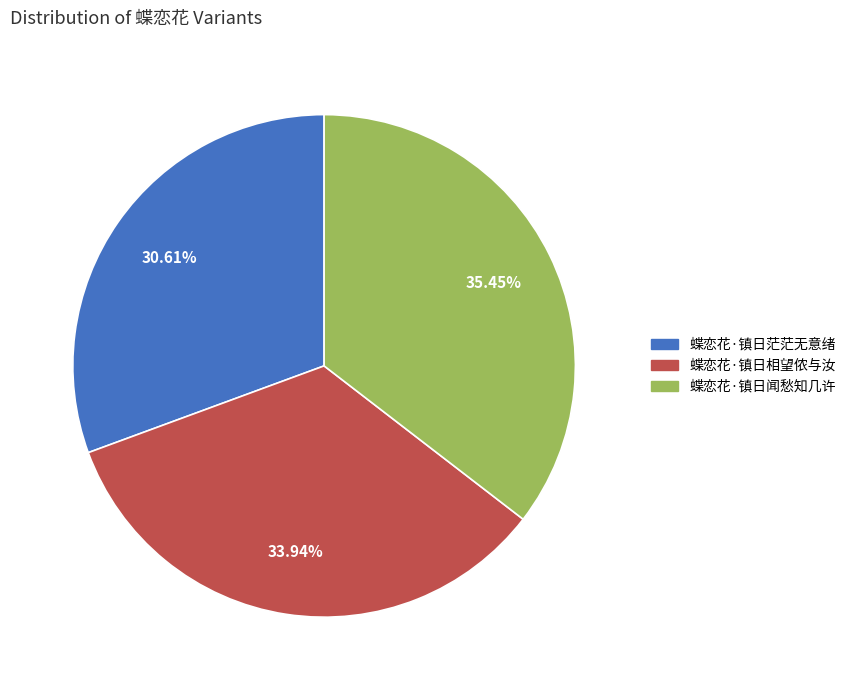

To the nearest percent, what is the difference between the 蝶恋花·镇日相望侬与汝 and 蝶恋花·镇日闻愁知几许 slice percentages?

2%